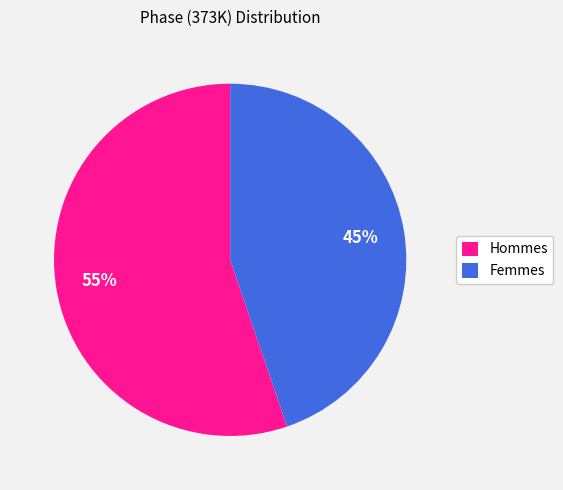

To the nearest percent, what percentage of the pie is Hommes?

55%